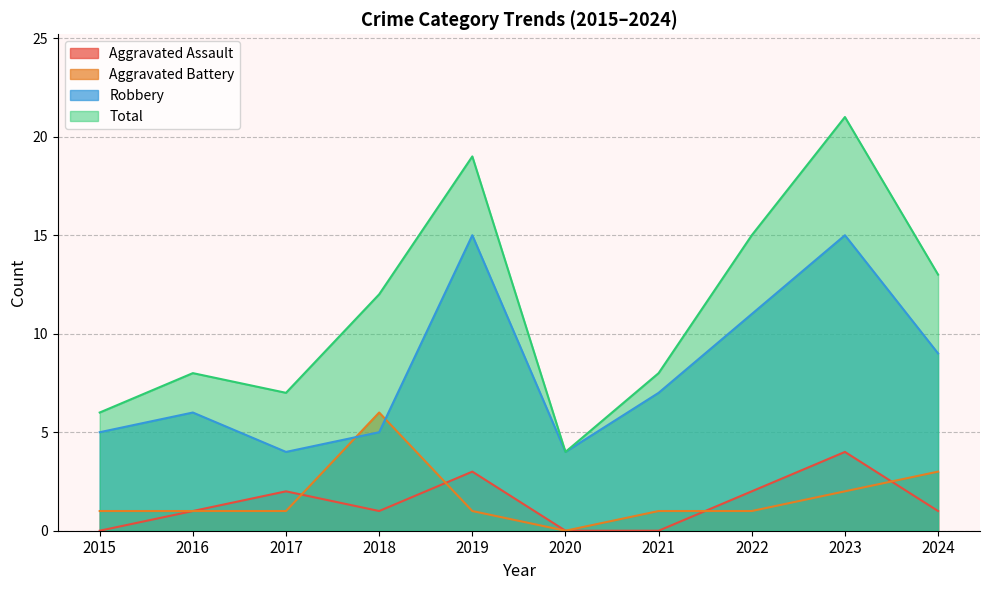

How many distinct data groups are displayed?

4